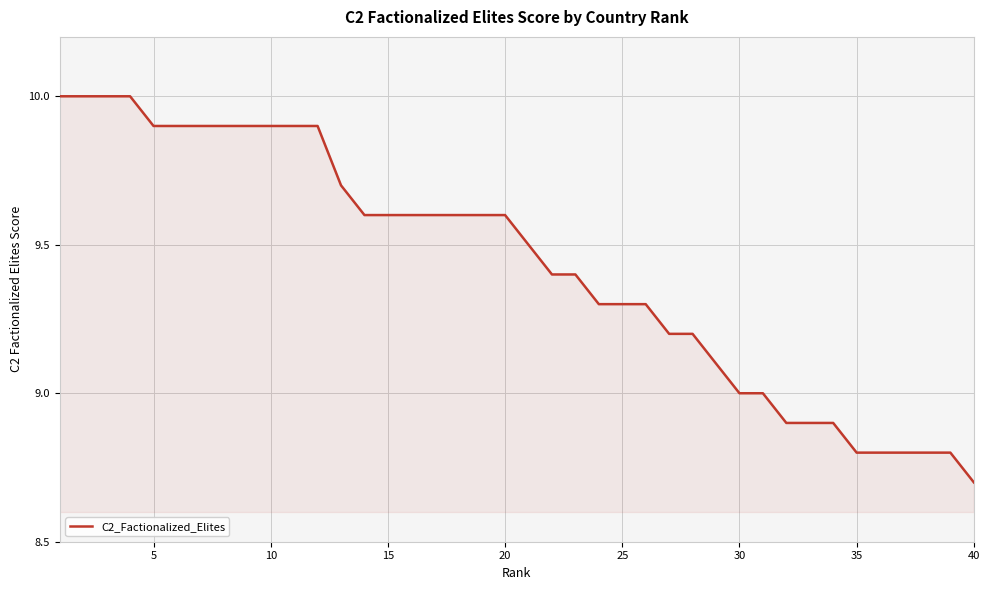

What is the maximum value shown in the chart?

10.0